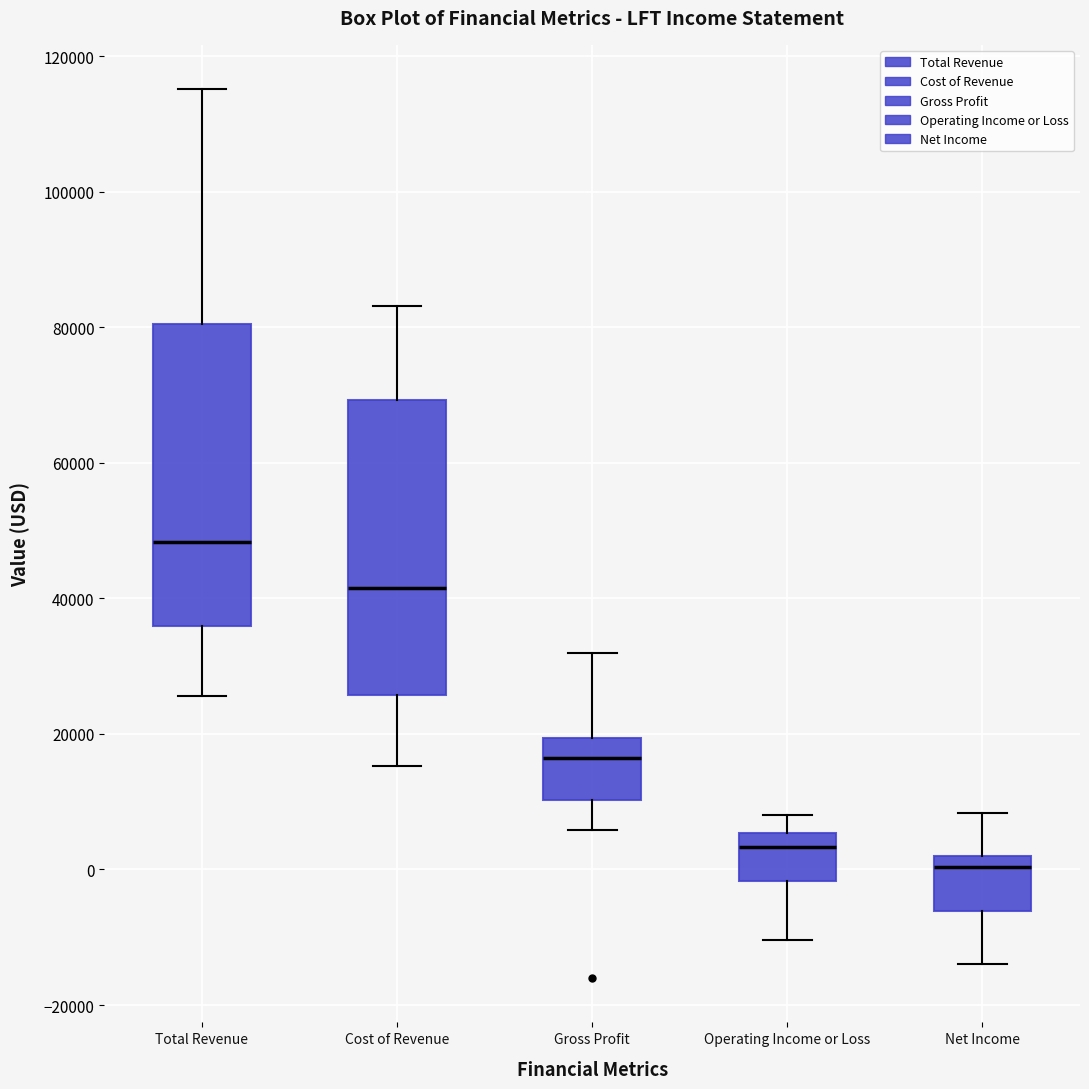

Where does the median line of the box for Gross Profit sit on the y-axis? The values are not printed on the chart, so give them approximately, as read against the axis.

16000